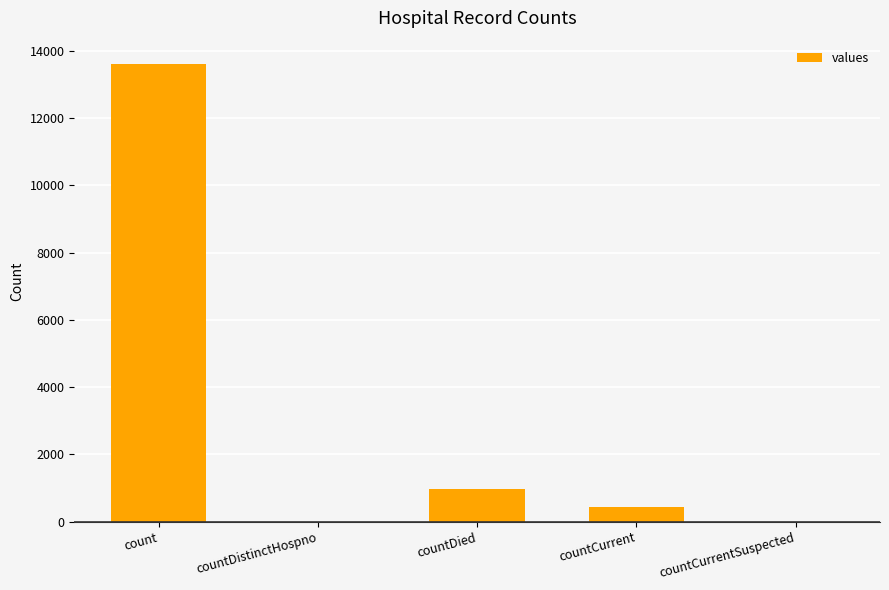

The value at countCurrentSuspected is -4523. True or false?

False